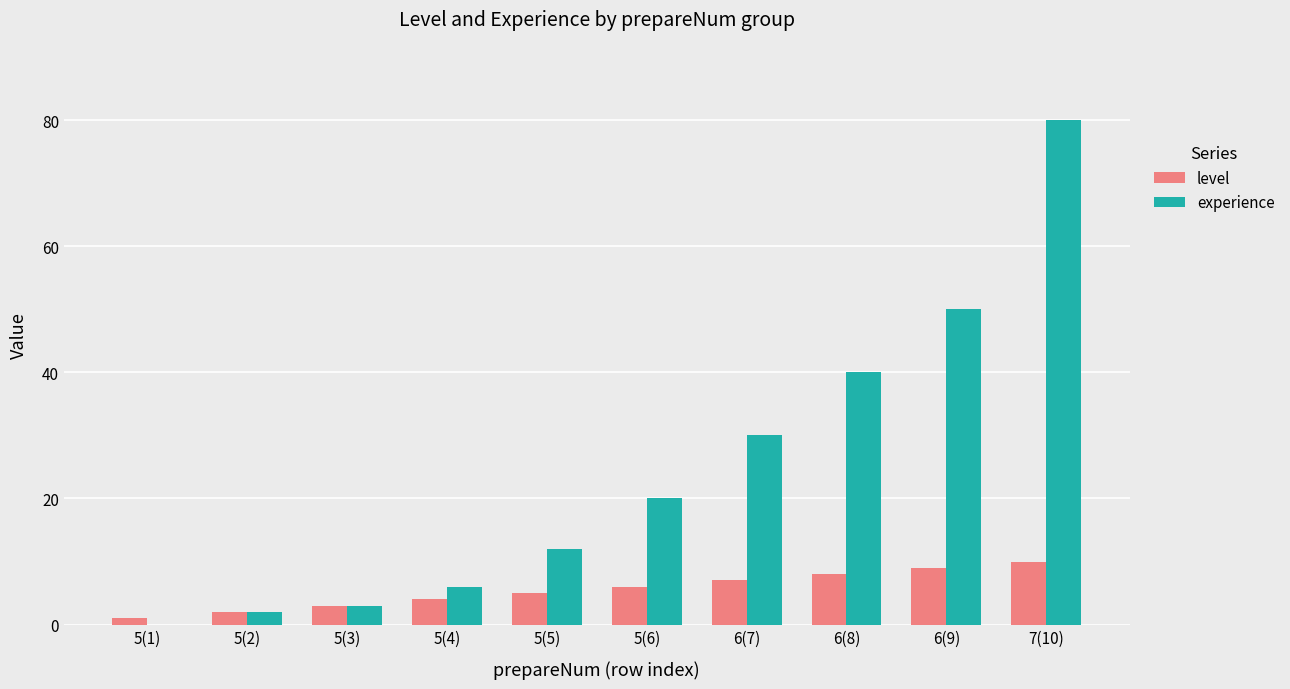

What is the highest value of the experience series?

80